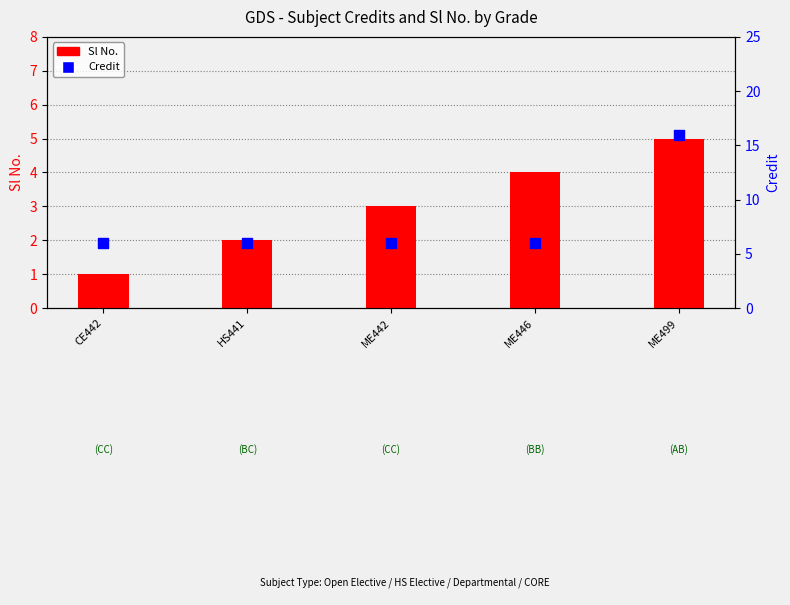

Which series contains the highest Y value?

Credit